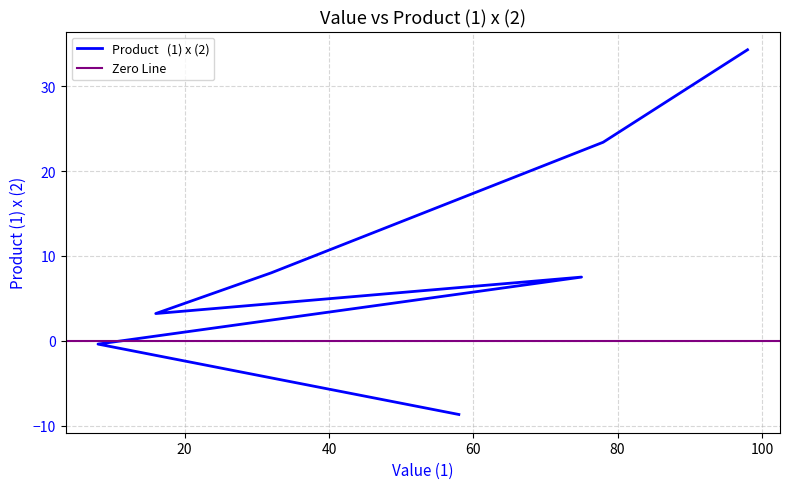

What is the smallest value displayed?

-8.7